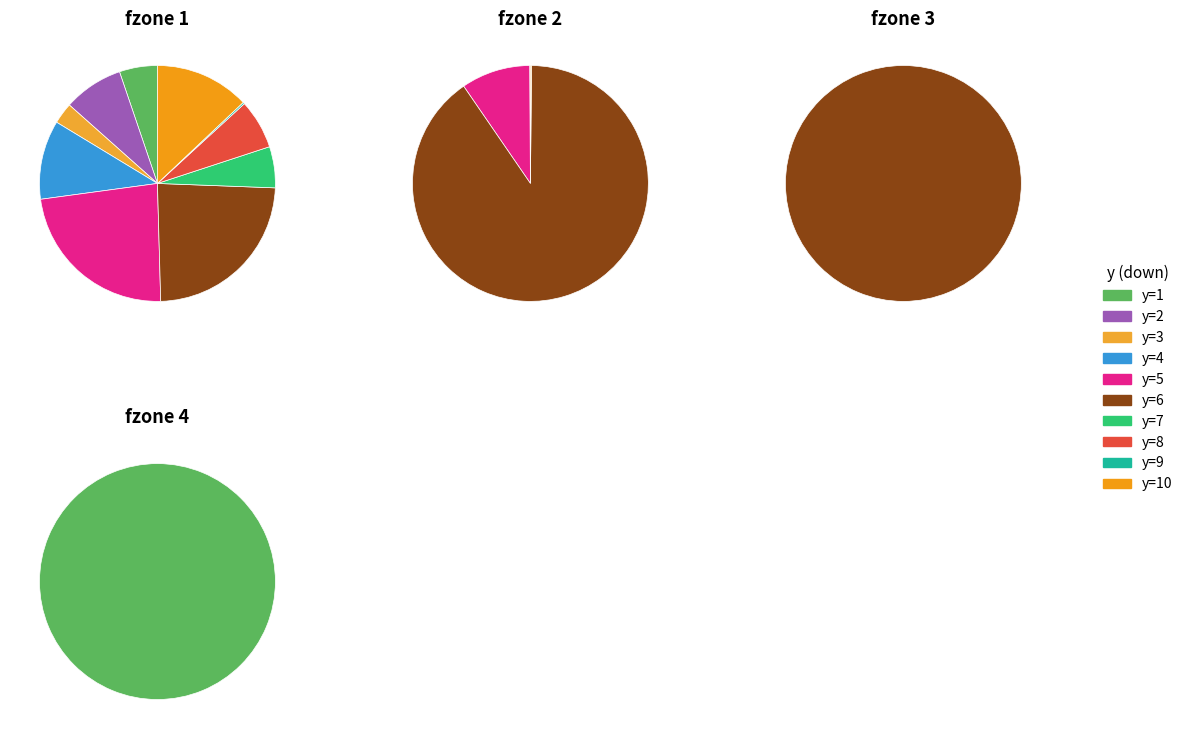

To the nearest percent, what is the difference between the largest and smallest slice percentages?

90%